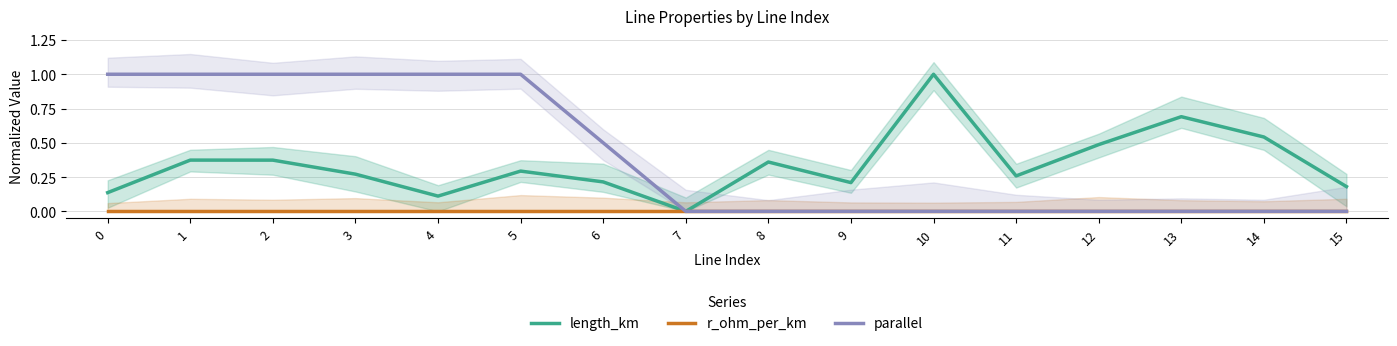

Between 6 and 5, which is larger?

5